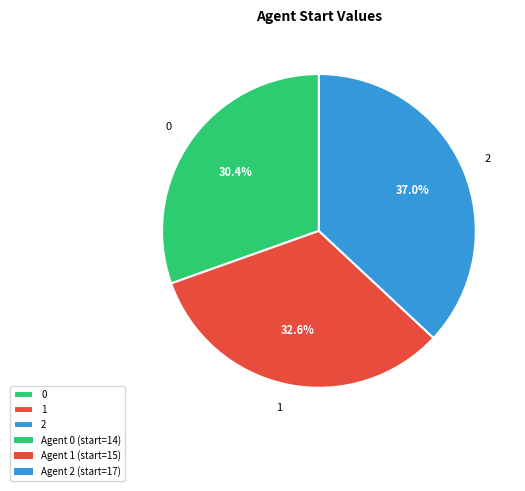

Does any single category account for the majority?

No